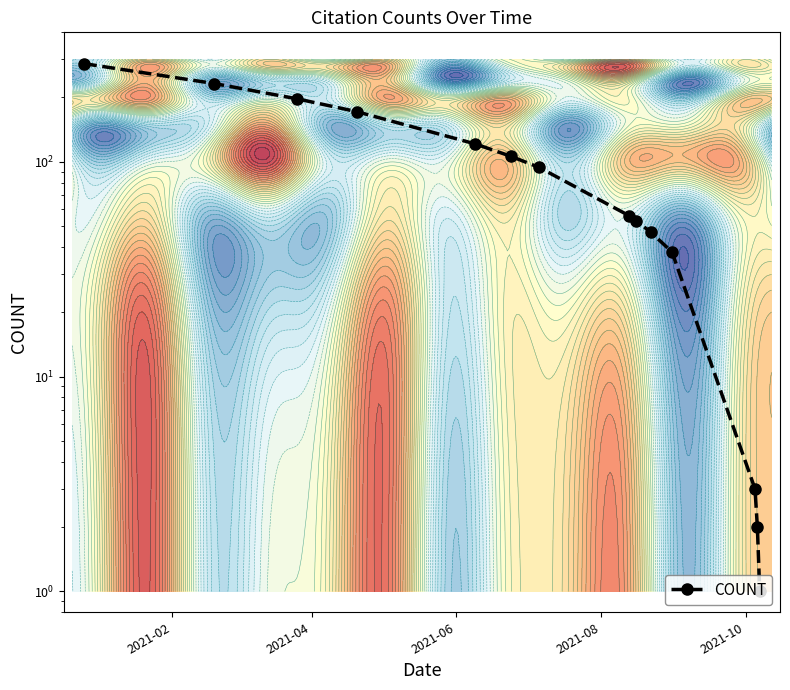

The chart shows a value of 160 at 2021-04. True or false?

False